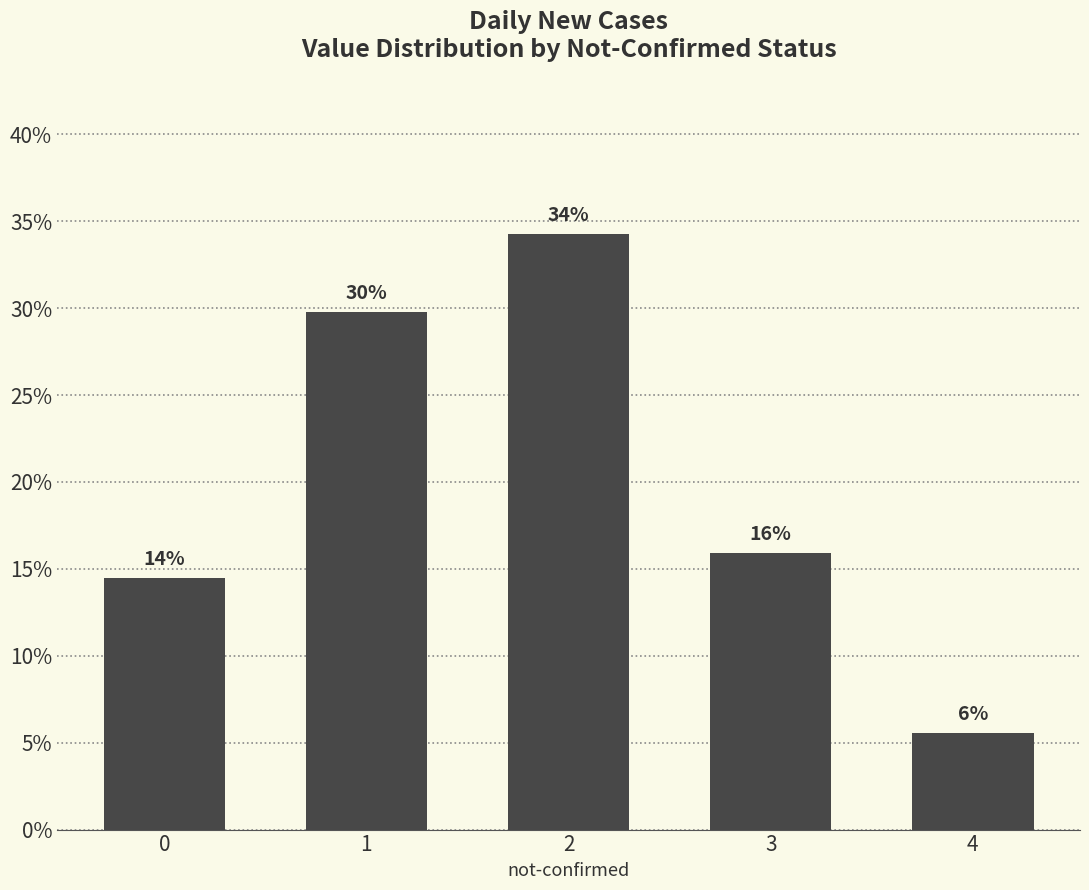

Are the bars horizontal?

No